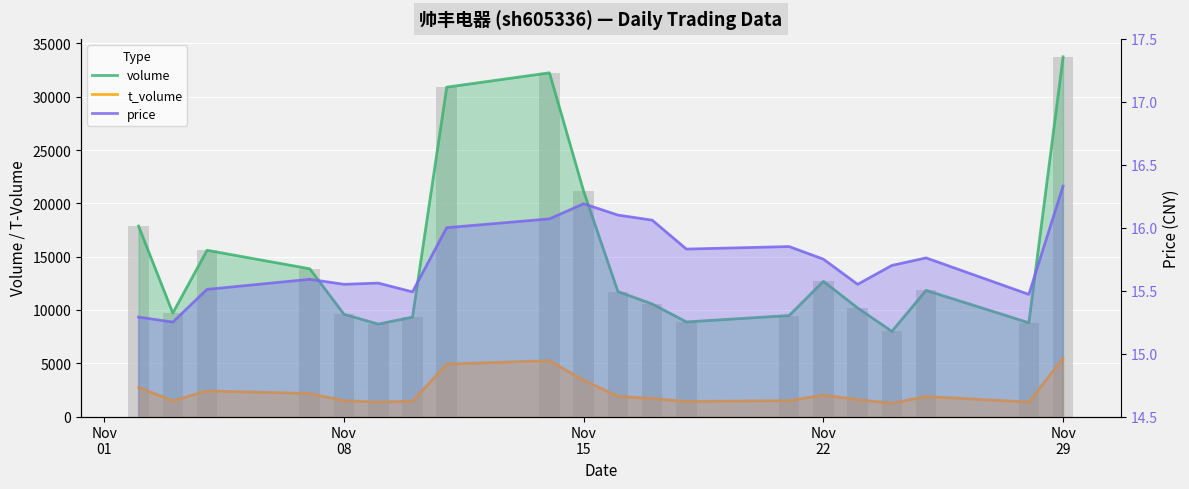

What is the highest value of the volume series?

33747.0